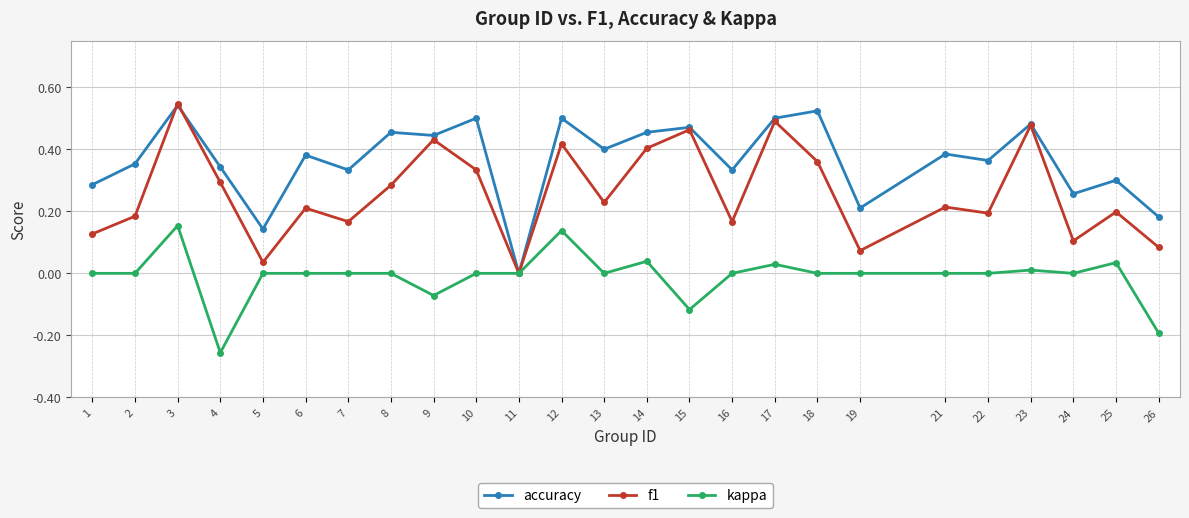

True or false: kappa has more than 1 points higher than both neighbors.

True